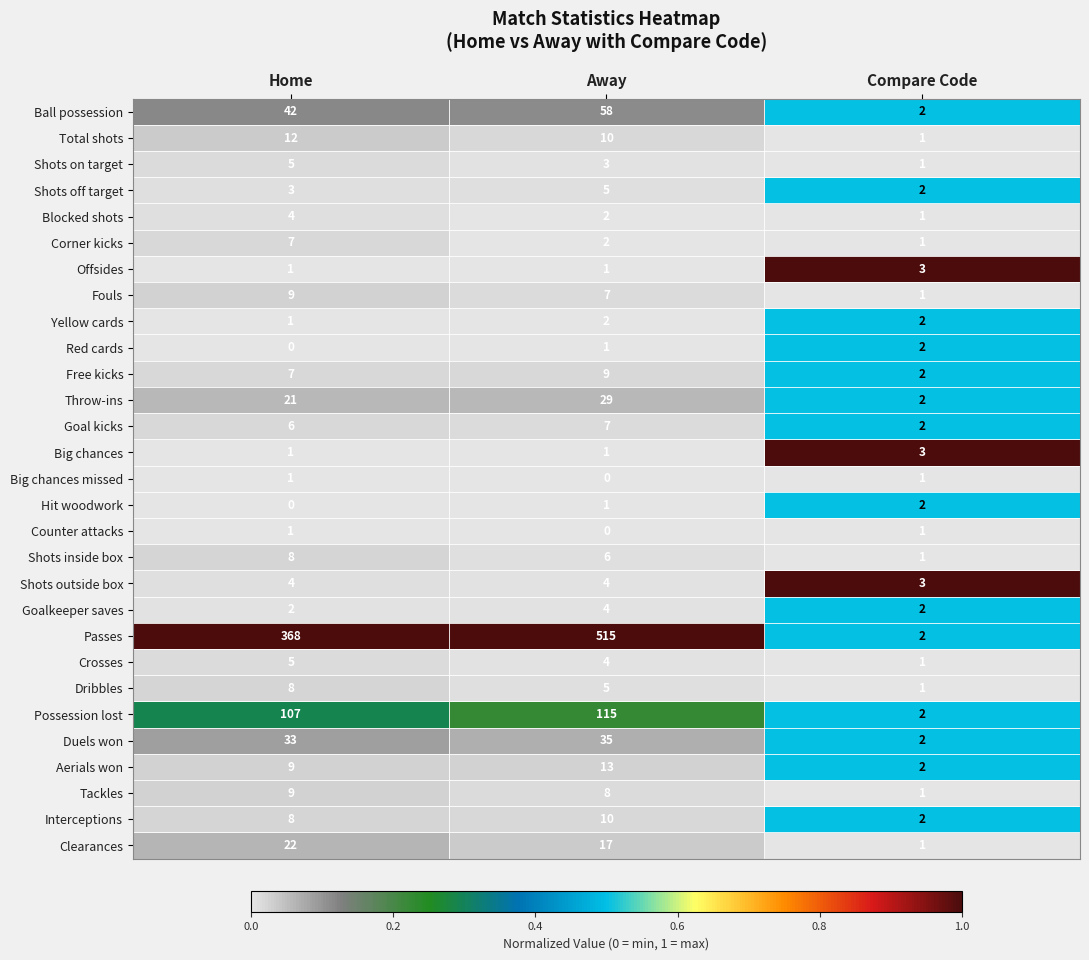

What is the greatest value displayed?

515